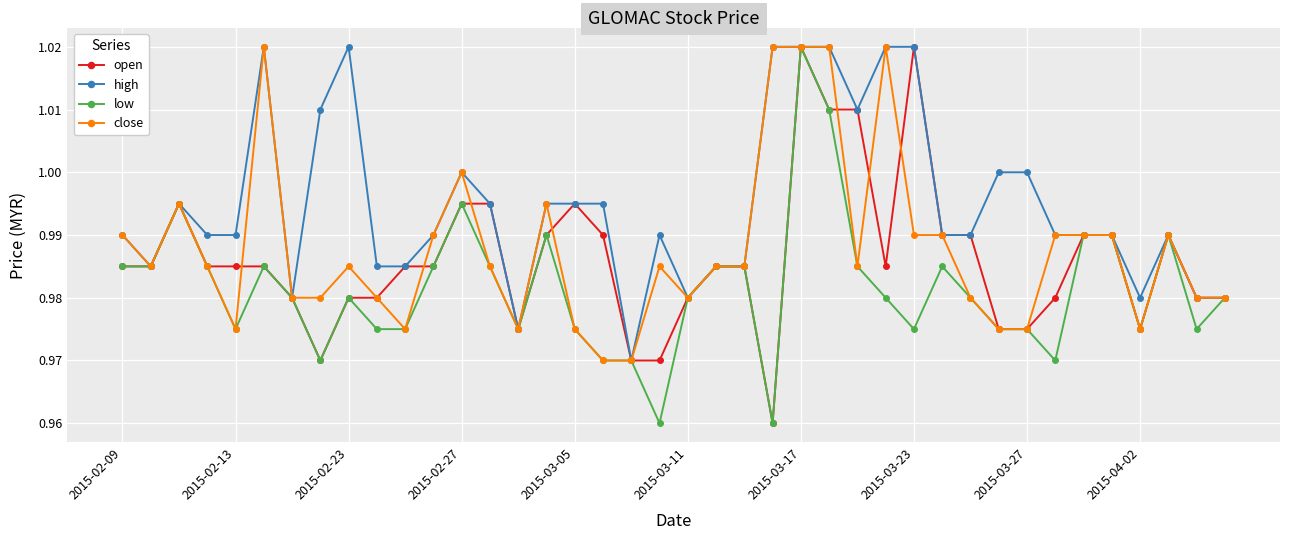

True or false: close has more than 2 interior local peaks.

True